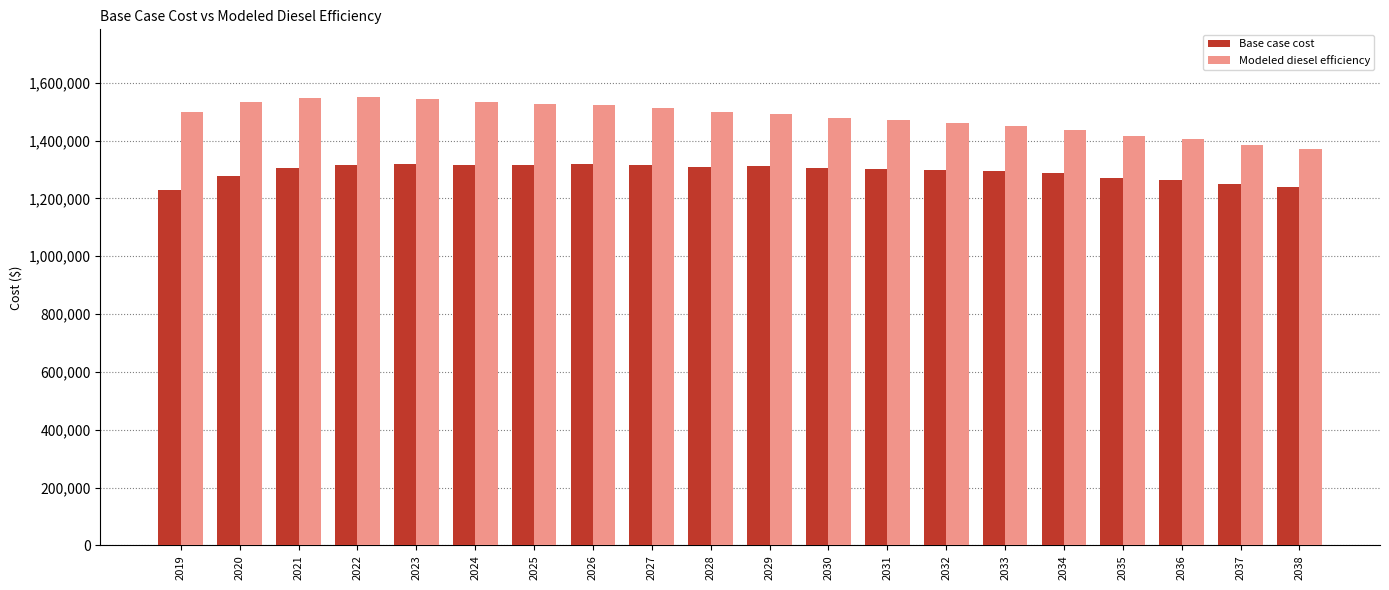

Which series has the largest range (max minus min)?

Modeled diesel efficiency